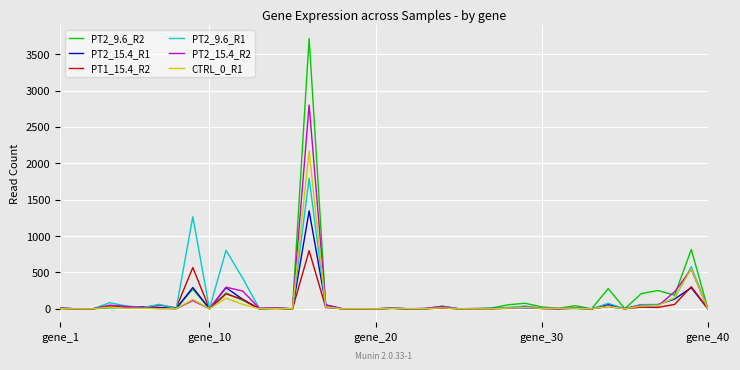

List the series in order of their peak value, highest first.

PT2_9.6_R2, PT2_15.4_R2, CTRL_0_R1, PT2_9.6_R1, PT2_15.4_R1, PT1_15.4_R2